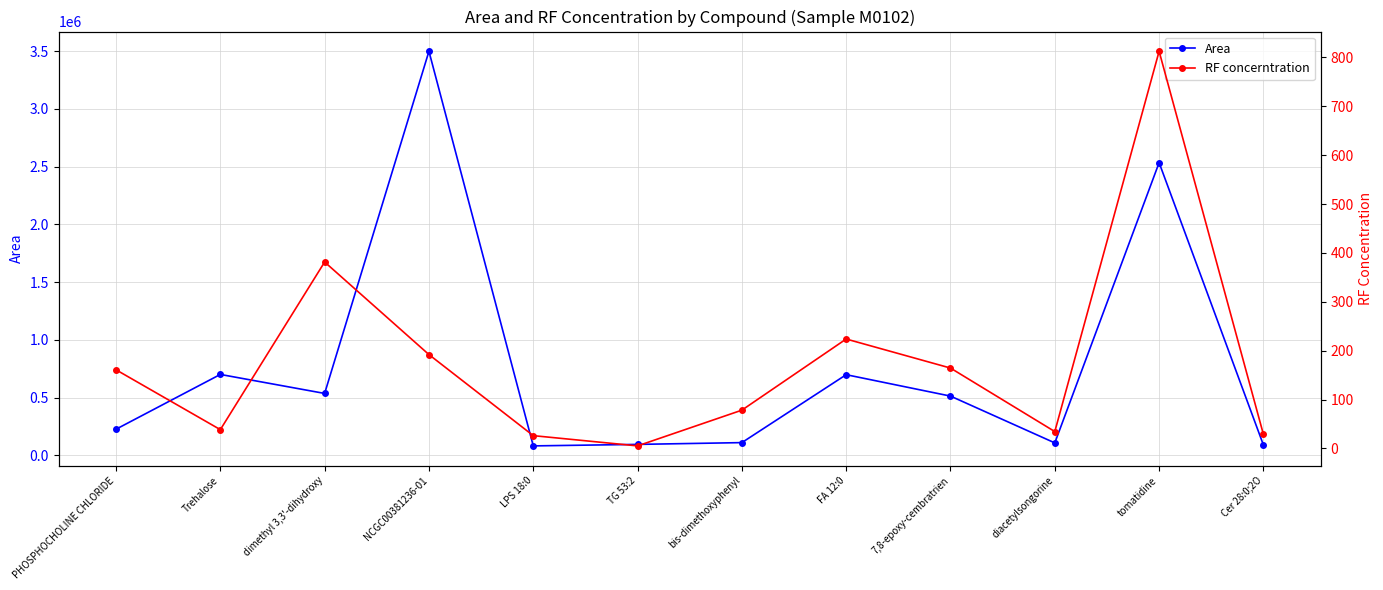

What is the difference between the Area values at Cer 28:0;2O and FA 12:0?

608753.8